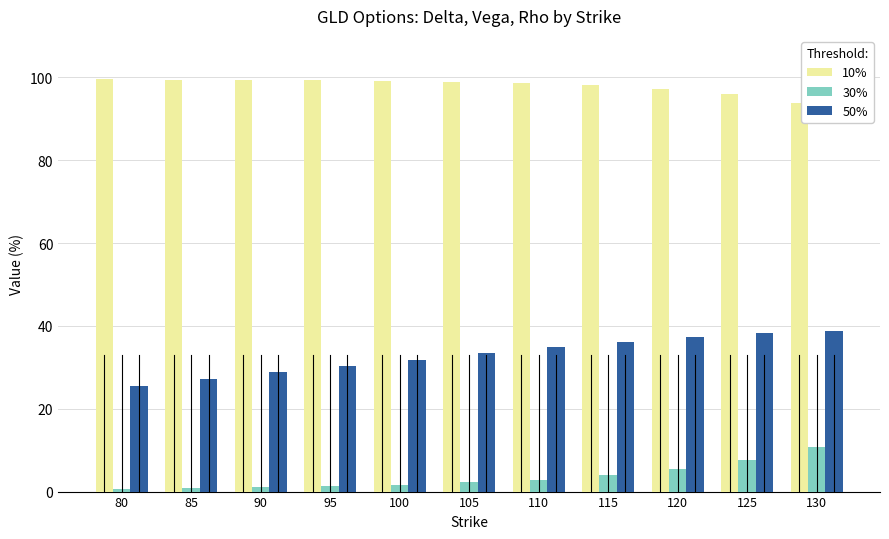

What is the greatest value displayed?

99.5